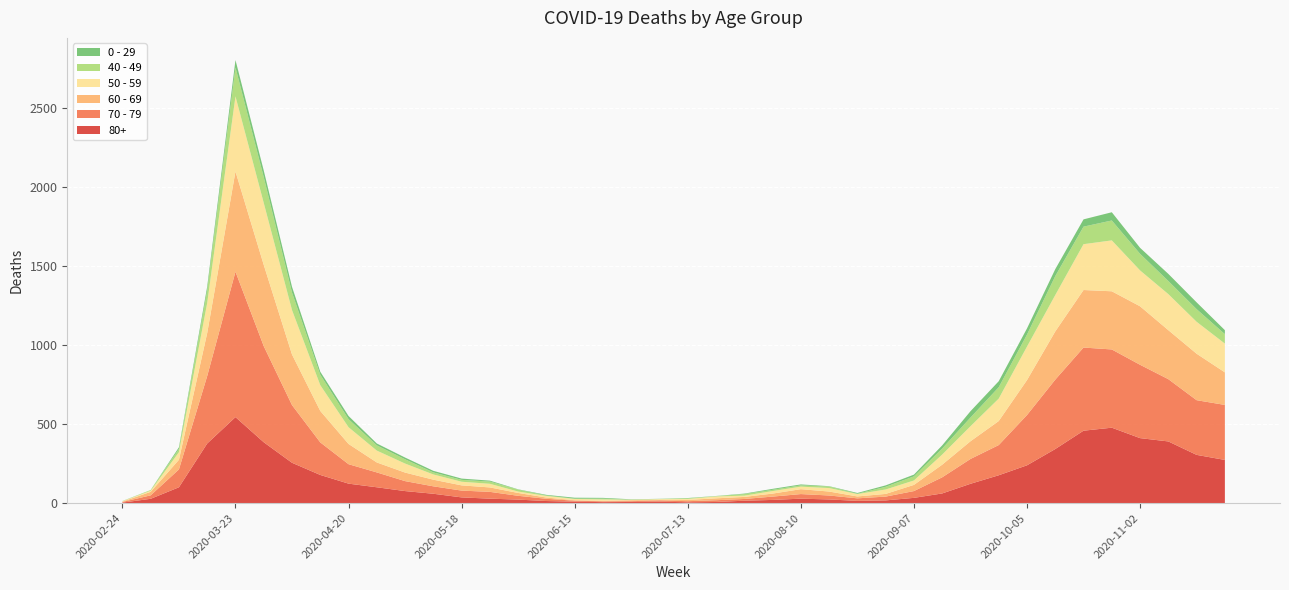

Reading right to left, extract all data points from this chart.

80+: 273	305	390	411	477	458	342	239	176	122	61	33	17	14	23	28	20	15	7	5	9	7	6	9	13	22	28	36	59	76	100	123	178	255	385	544	377	100	27	3
70 - 79: 348	346	394	464	495	526	439	318	191	157	102	43	24	16	25	29	21	11	11	7	8	5	5	6	14	24	43	43	47	63	94	123	206	365	608	920	427	113	22	4
60 - 69: 206	294	310	370	368	364	305	221	152	112	80	39	17	12	25	31	19	13	12	8	3	6	3	3	8	18	28	33	42	54	63	128	199	320	514	634	272	61	22	2
50 - 59: 182	202	228	227	322	290	230	212	142	95	64	28	28	15	22	16	16	8	12	6	5	3	9	8	10	9	23	23	33	57	75	106	163	281	392	475	190	48	7	3
40 - 49: 60	80	83	105	126	111	120	76	72	55	38	26	17	2	10	8	8	10	2	4	1	1	5	2	3	12	14	12	13	27	33	51	66	111	163	183	79	21	5	0
0 - 29: 25	43	45	38	52	46	44	39	38	40	20	11	9	5	2	6	6	3	1	2	1	2	5	6	4	2	6	8	10	11	12	20	19	36	42	47	25	10	0	1